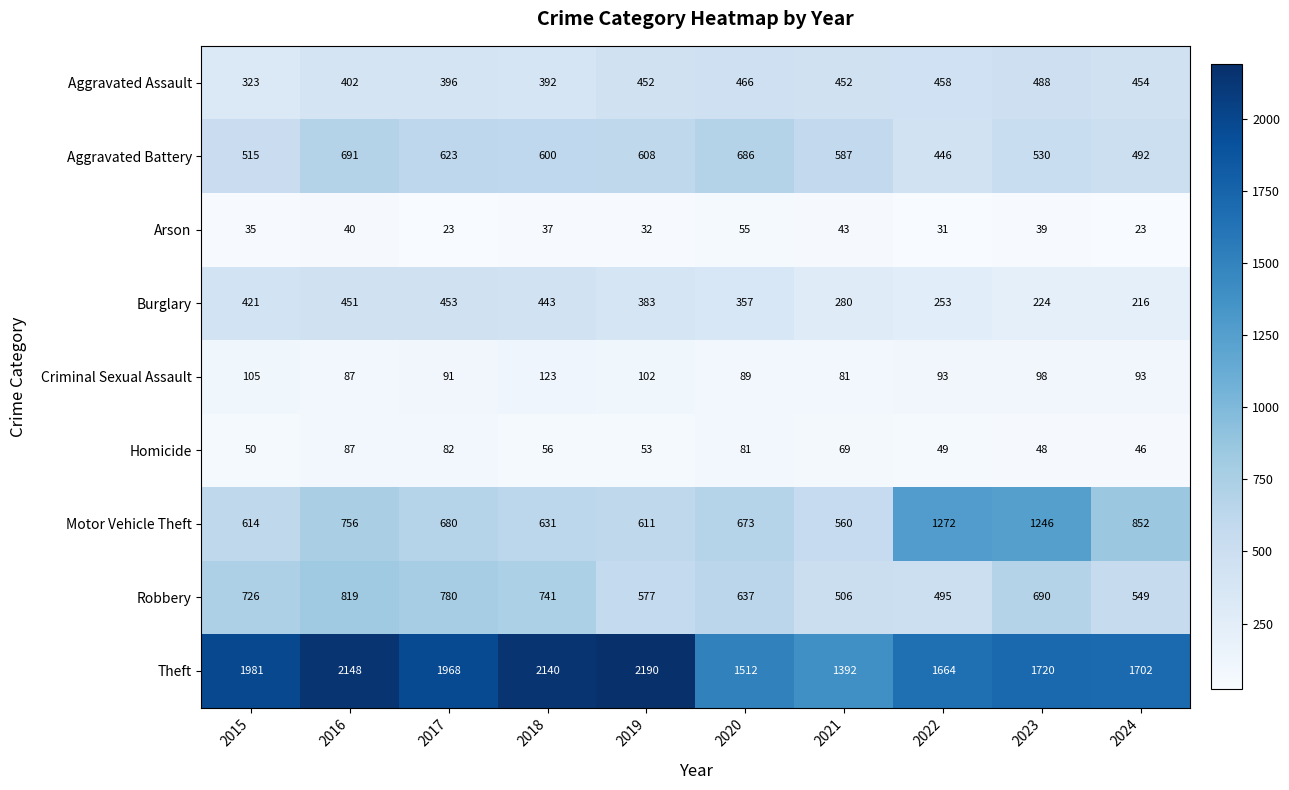

Which category has the lowest value in the Criminal Sexual Assault series?

2021